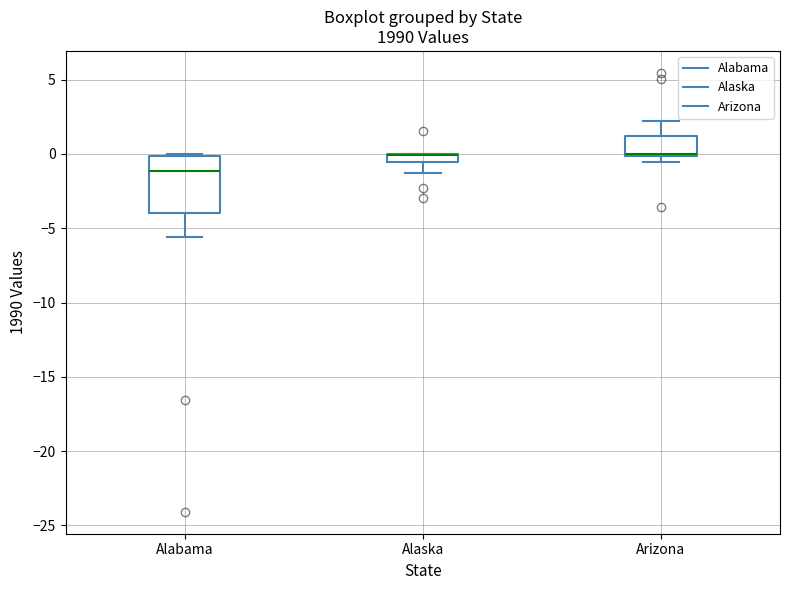

Where does the lower whisker of the box for Alabama end on the y-axis? The values are not printed on the chart, so give them approximately, as read against the axis.

-5.5